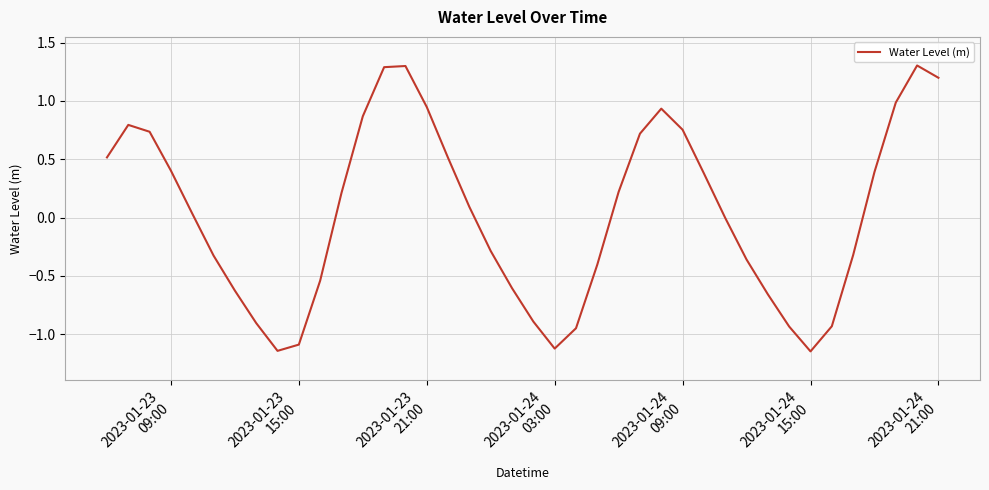

What is the difference between the maximum and minimum values?

2.5